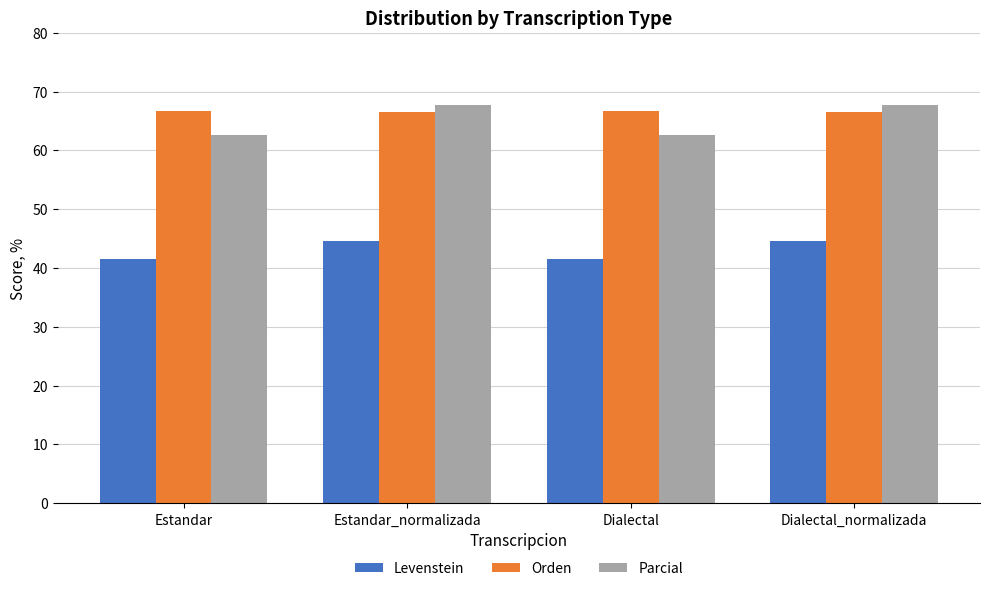

How many bars are there in total?

12